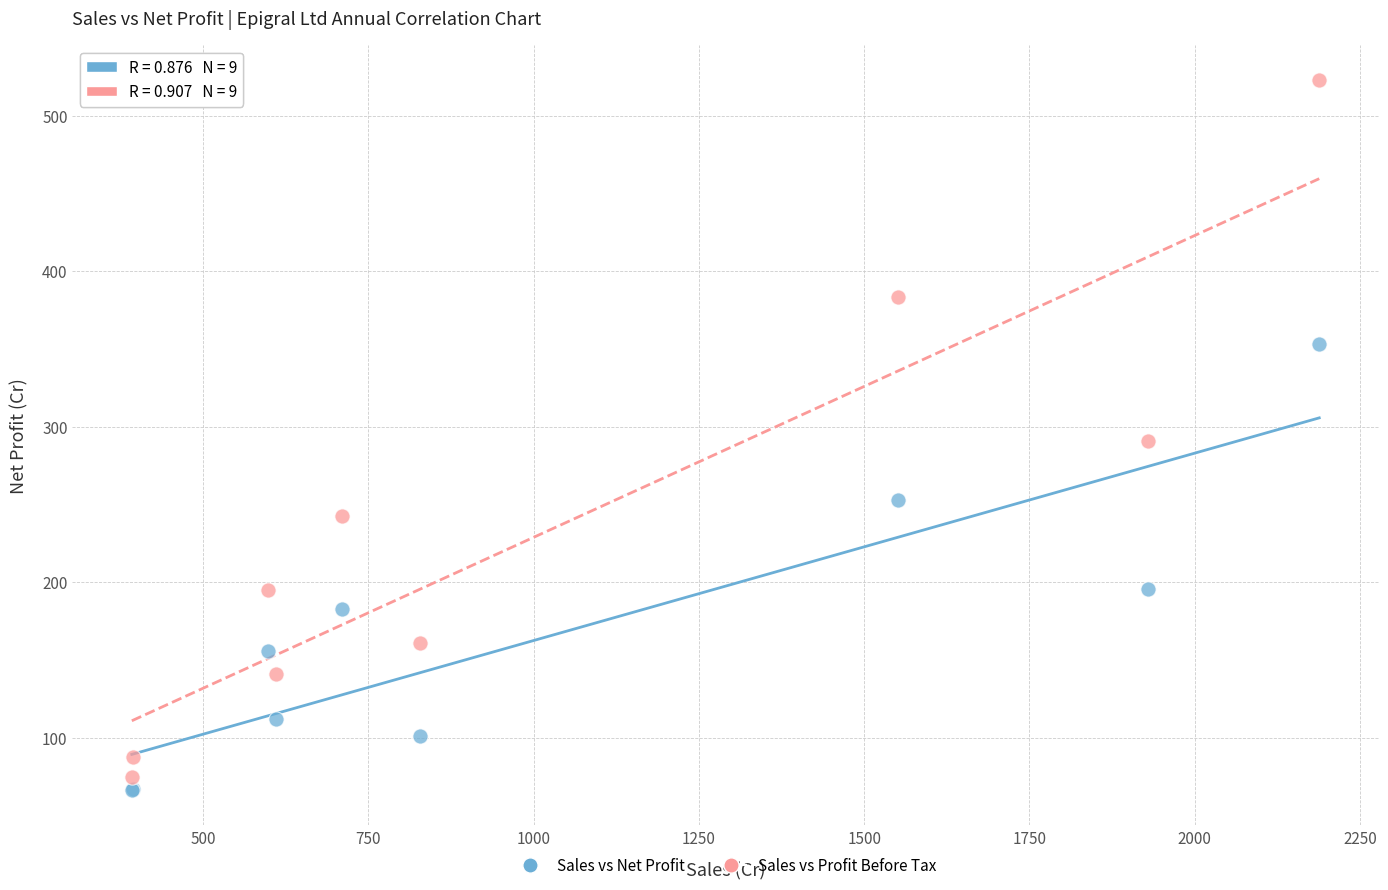

Which series reaches the maximum Y coordinate?

Sales vs Profit Before Tax